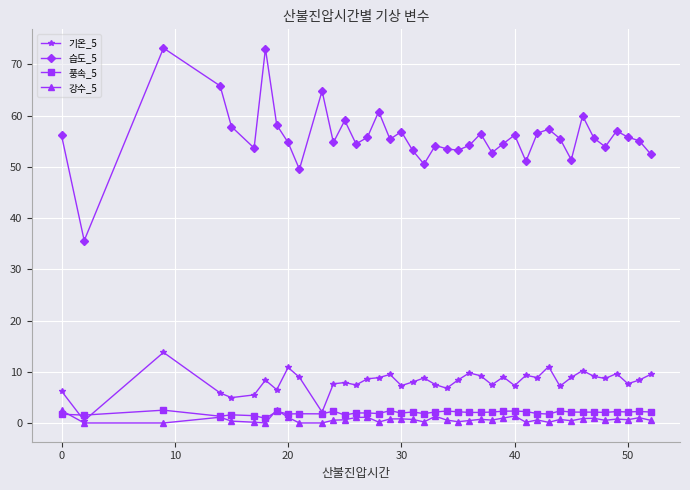

True or false: 습도_5 has more than 0 points higher than both neighbors.

True